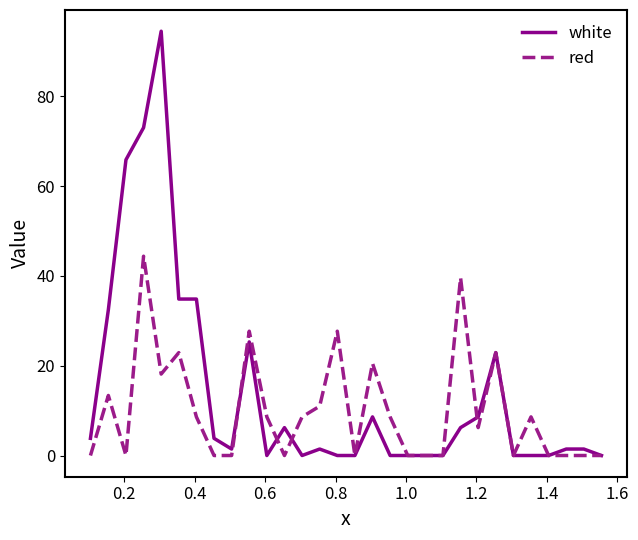

Rank the series by their average value, from highest to lowest.

white, red